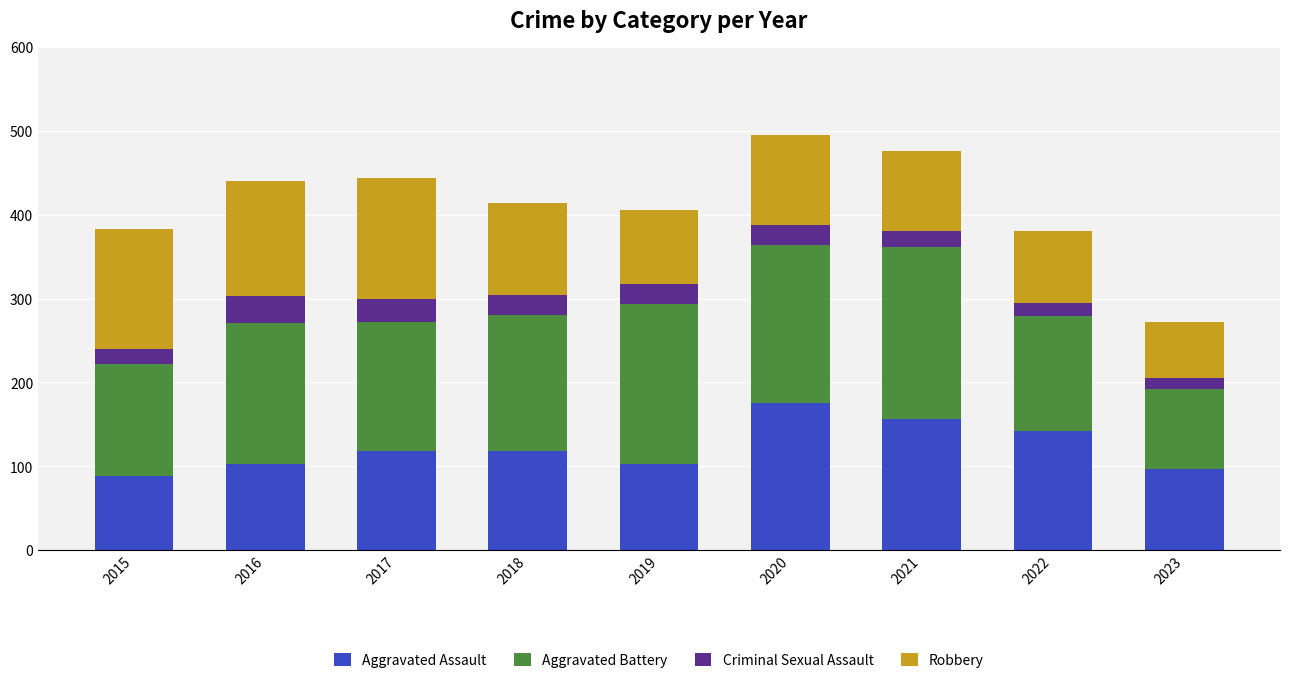

What is the total value across all series at 2019?

405